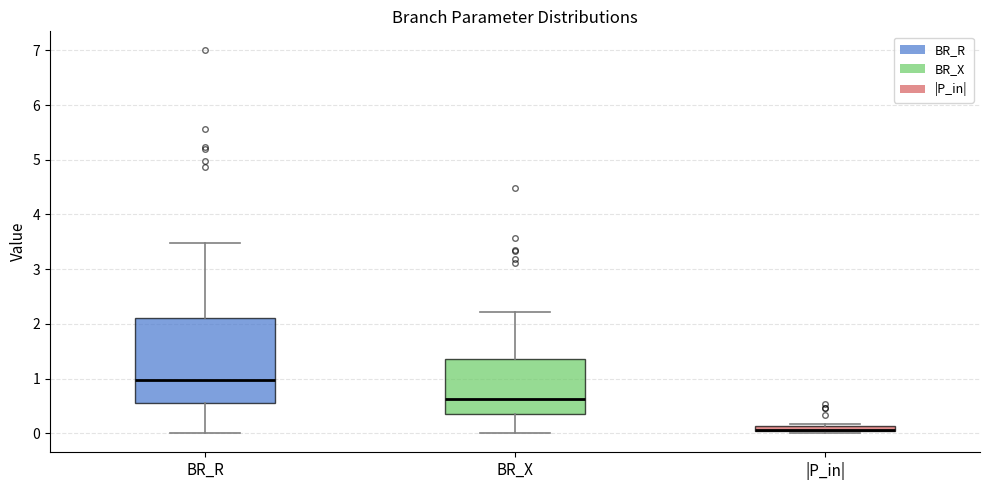

Where is the upper edge of the box for BR_X on the y-axis? The values are not printed on the chart, so give them approximately, as read against the axis.

1.4